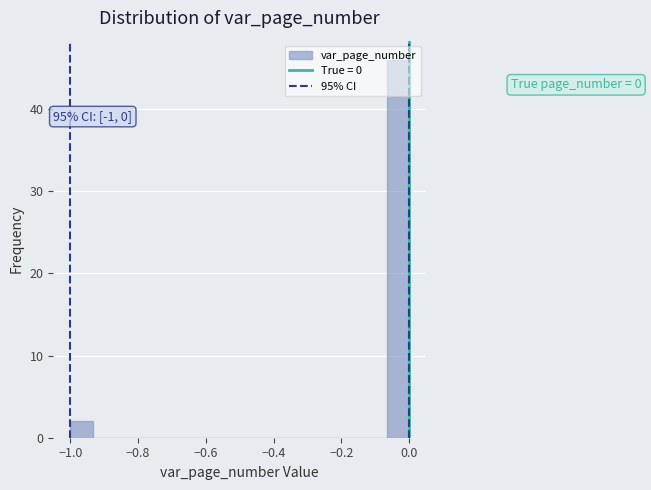

Read against the x-axis, roughly where is the centre of the tallest bar?

-0.04